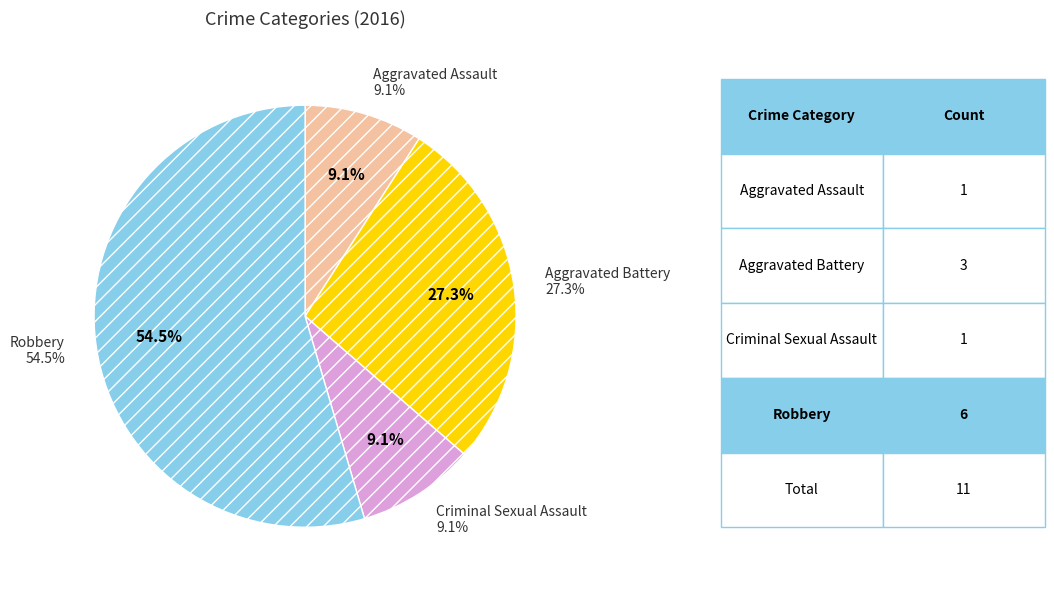

Which slice represents more than half of the pie?

Robbery